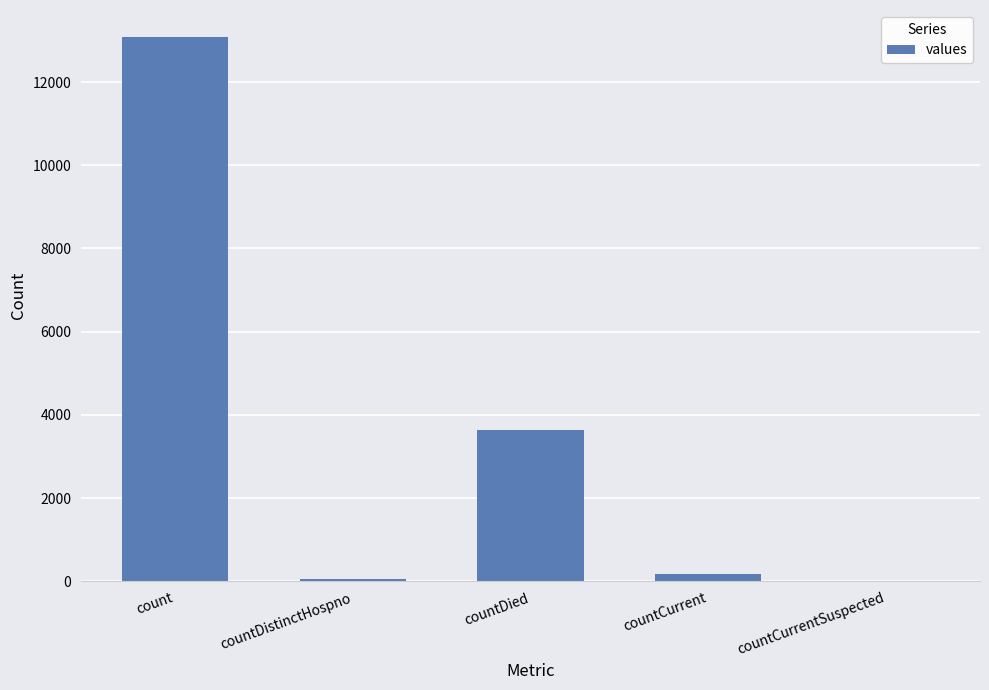

At which label is the value closest to 6538?

countDied